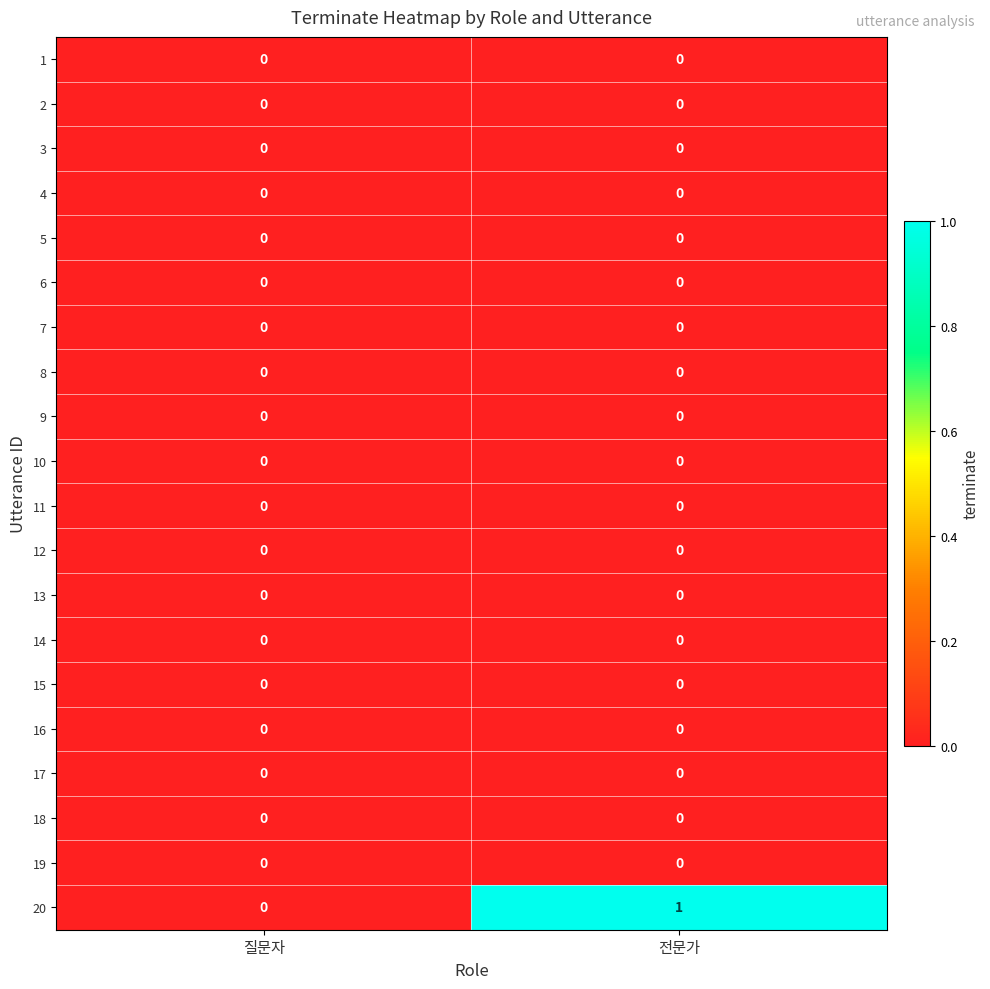

At which label does 20 reach its peak?

전문가